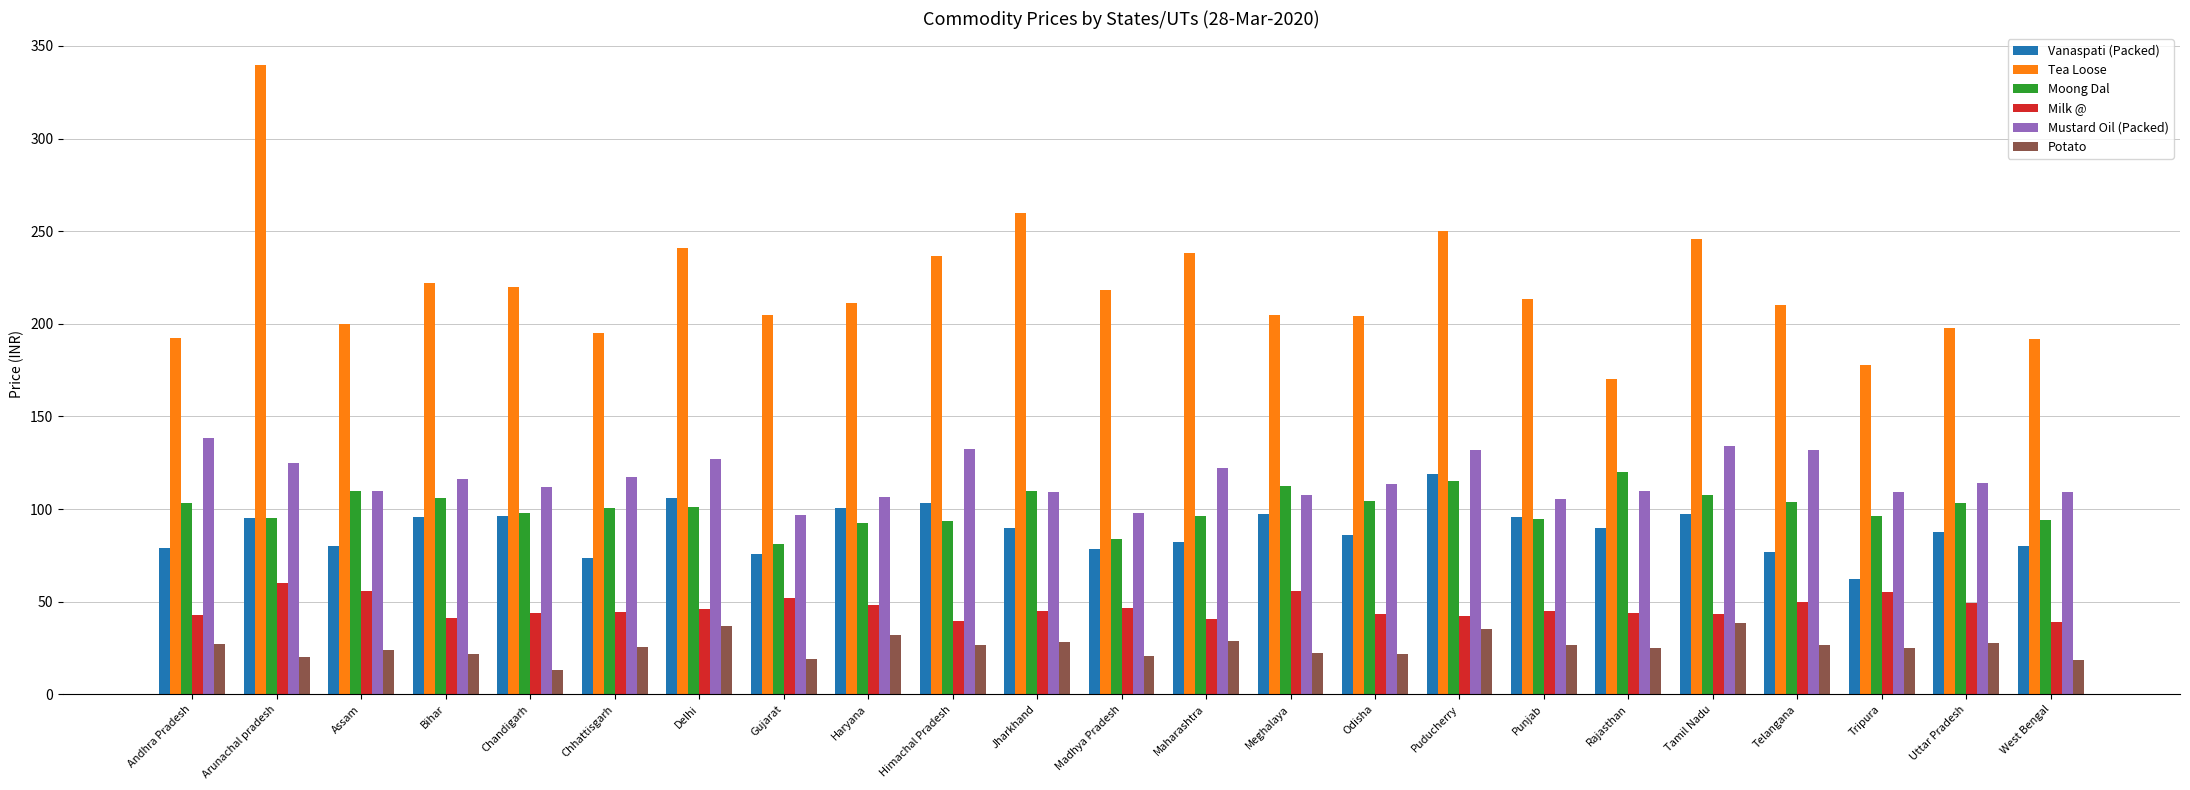

Which category has the highest value across all series?

Arunachal pradesh